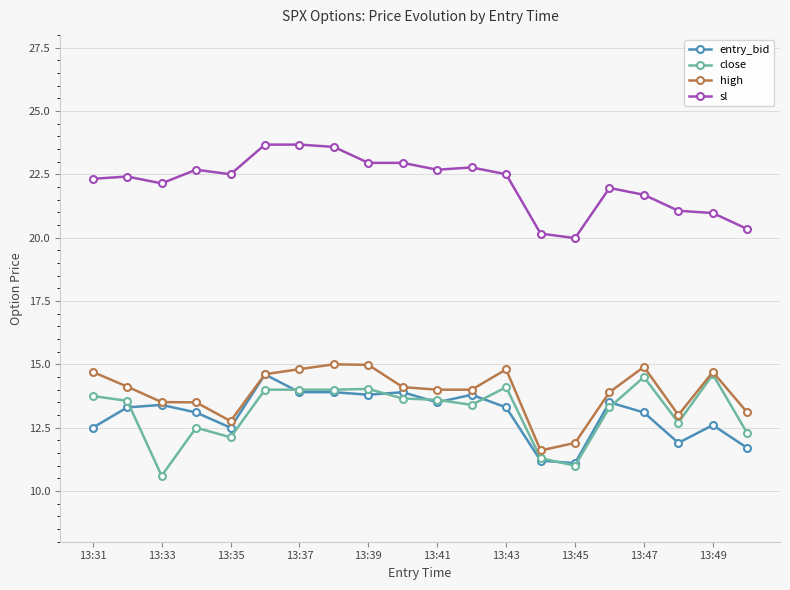

True or false: entry_bid and sl intersect in this chart.

False